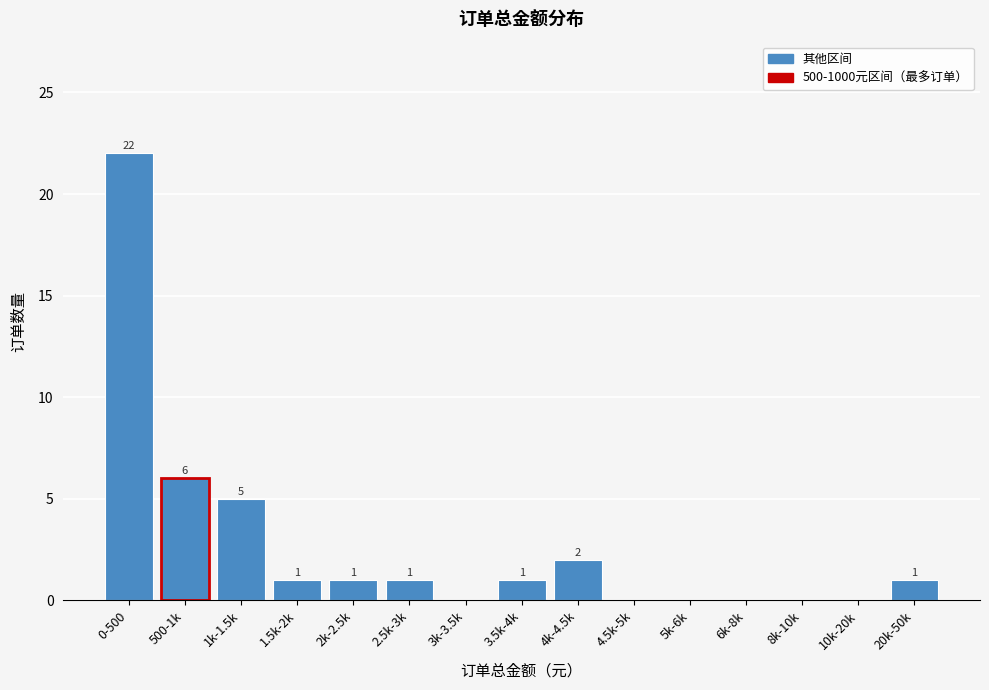

Reading right to left, extract all data points from this chart.

20k-50k=1	10k-20k=0	8k-10k=0	6k-8k=0	5k-6k=0	4.5k-5k=0	4k-4.5k=2	3.5k-4k=1	3k-3.5k=0	2.5k-3k=1	2k-2.5k=1	1.5k-2k=1	1k-1.5k=5	500-1k=6	0-500=22